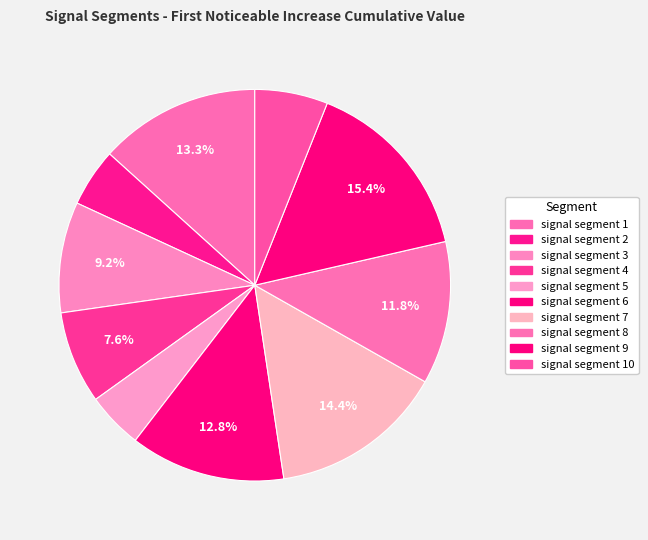

How many segments does this pie chart have?

10